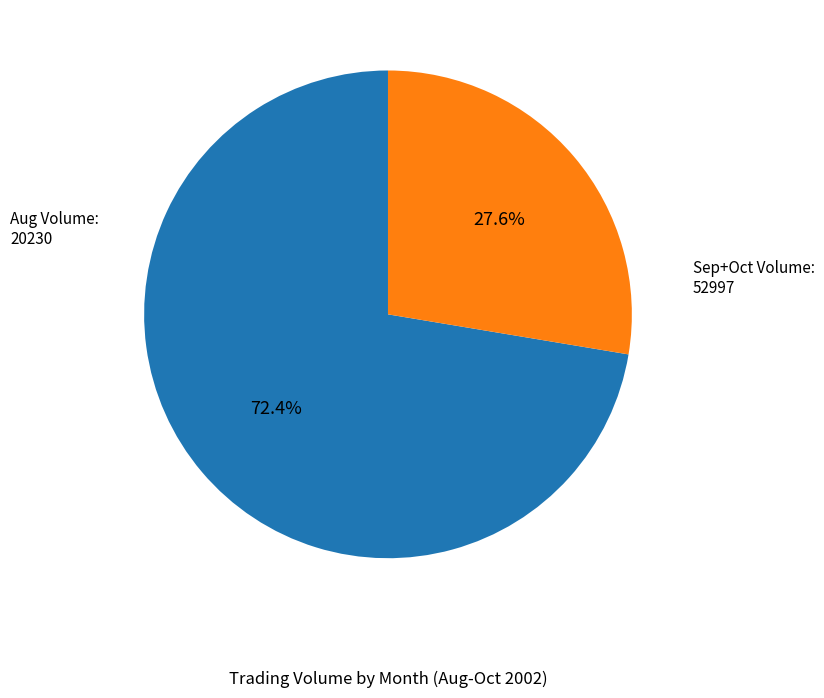

Is there any slice that represents more than half of the pie?

Yes